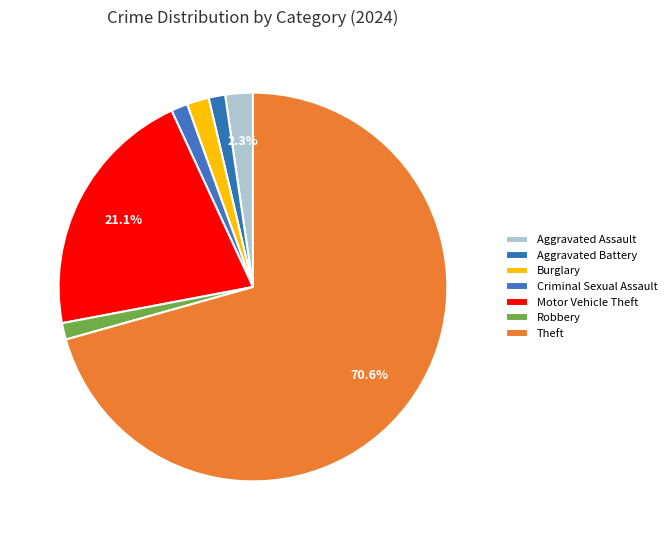

Which has a higher value, Burglary or Aggravated Battery?

Burglary